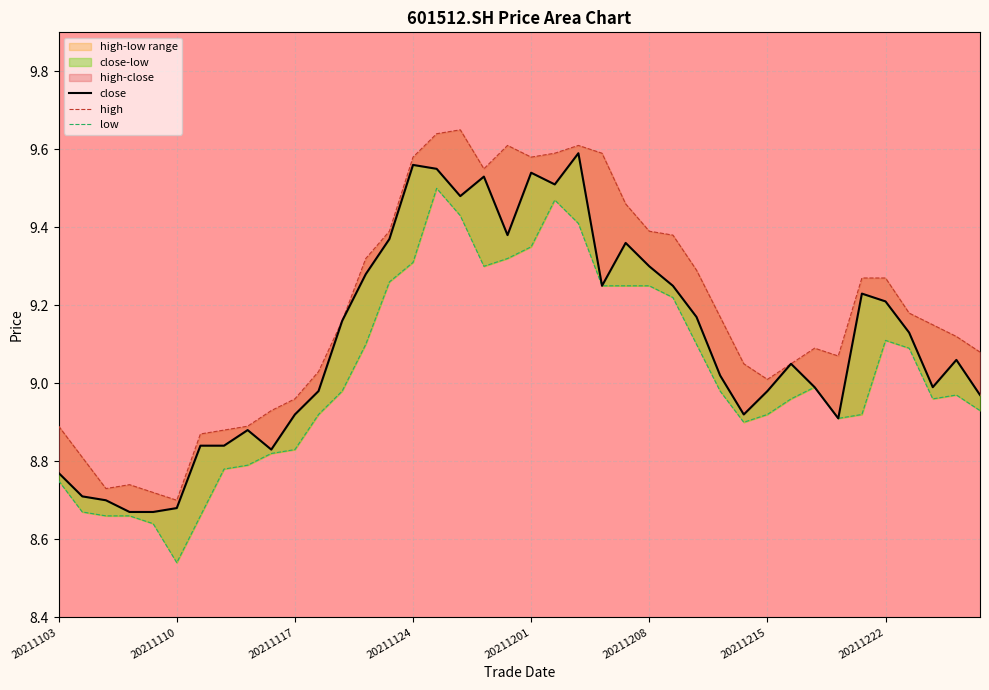

True or false: close and high cross at least once.

False